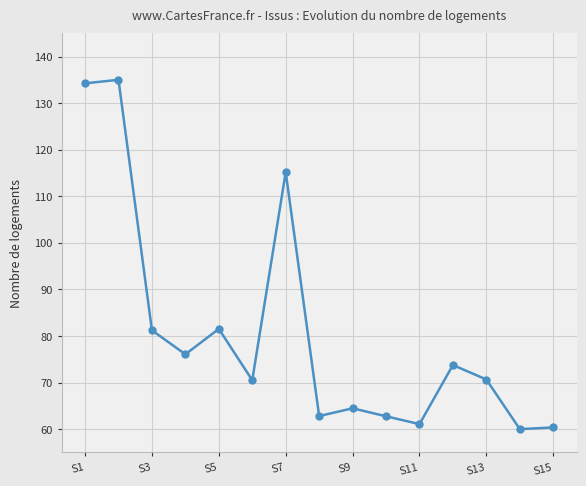

What is the difference between the second highest and minimum values?

74.2